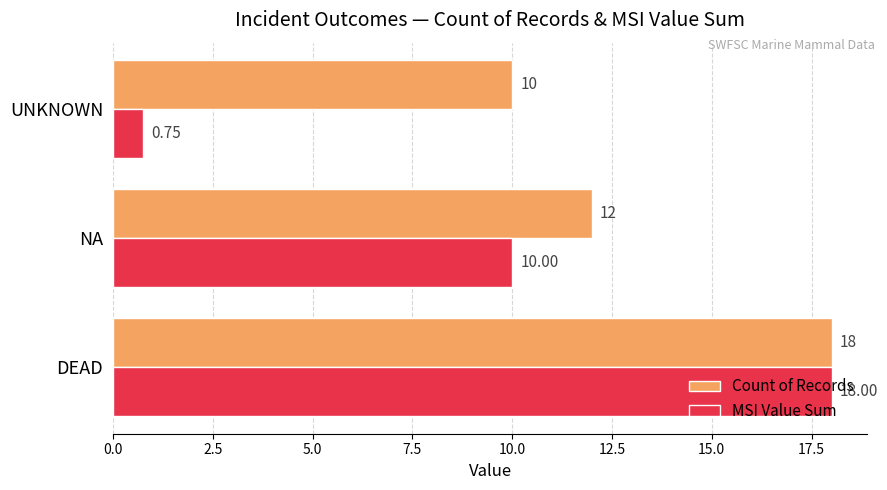

What are all the series names shown in the legend?

Count of Records, MSI Value Sum